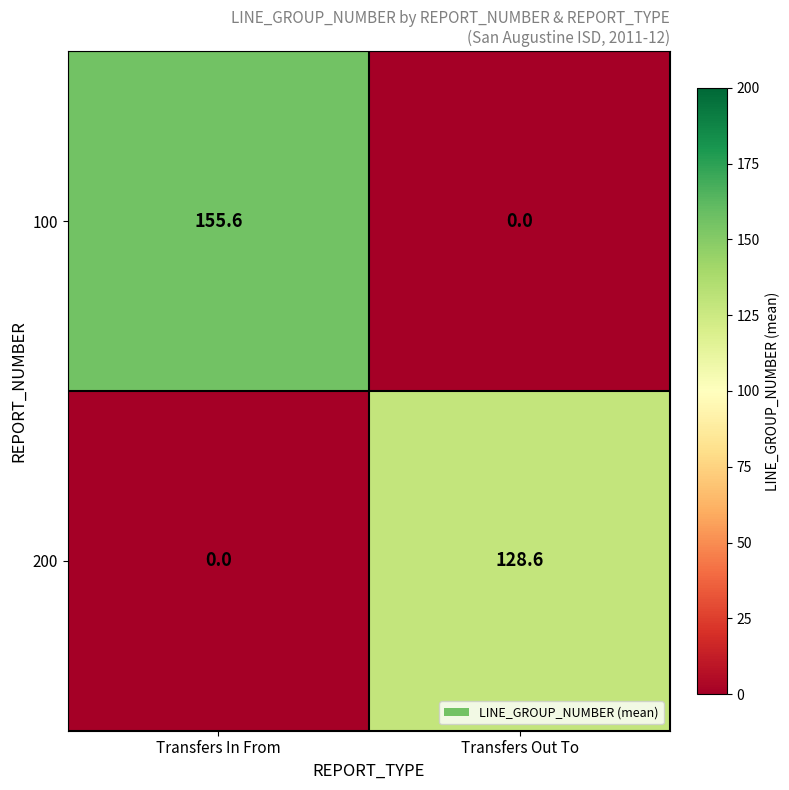

Which series changed the most between Transfers In From and Transfers Out To?

100